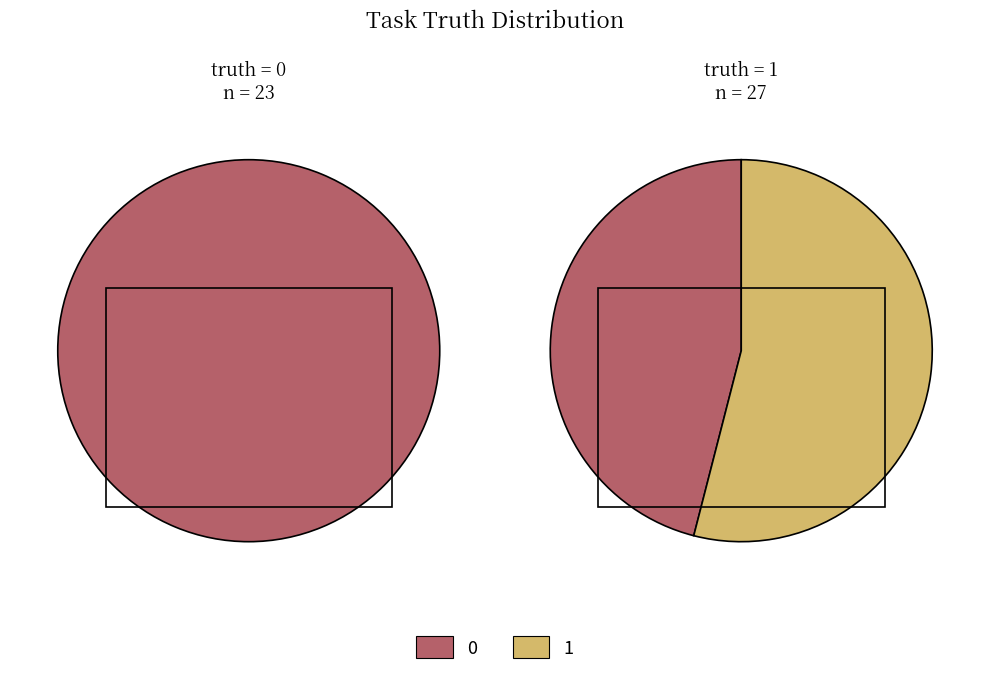

Which series has the largest range (max minus min)?

1